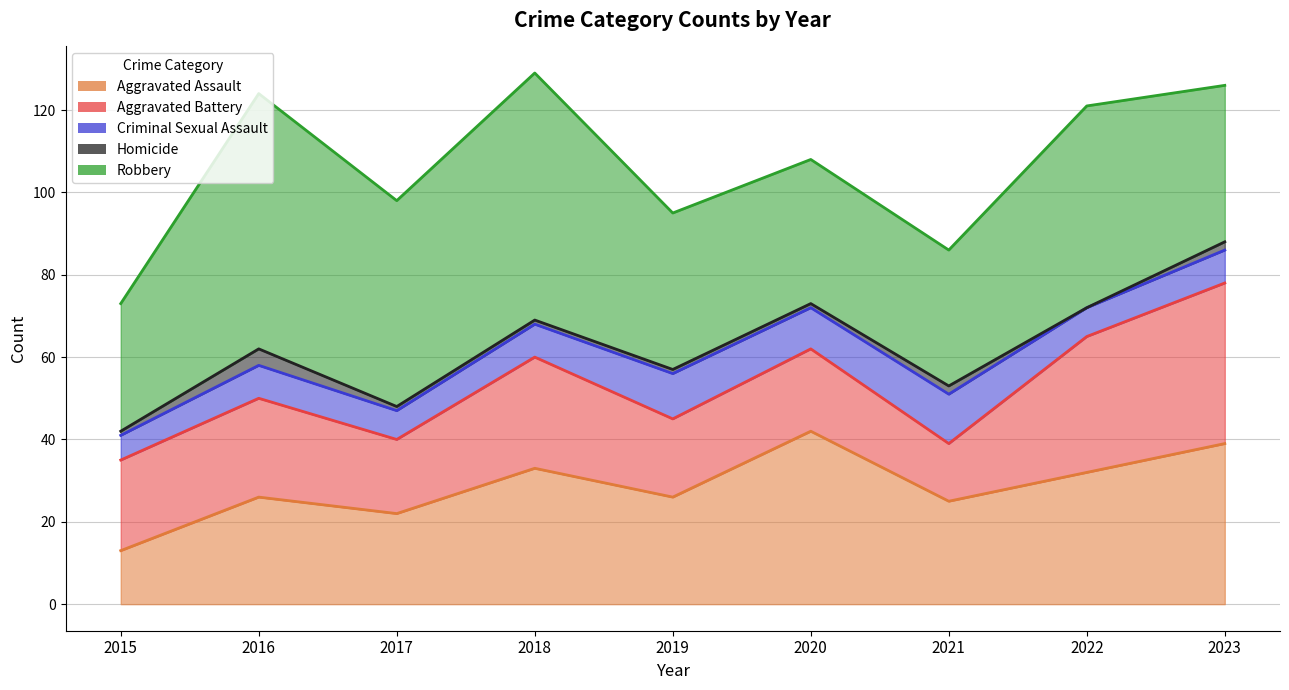

Where is Aggravated Assault nearest to the value 27?

2016